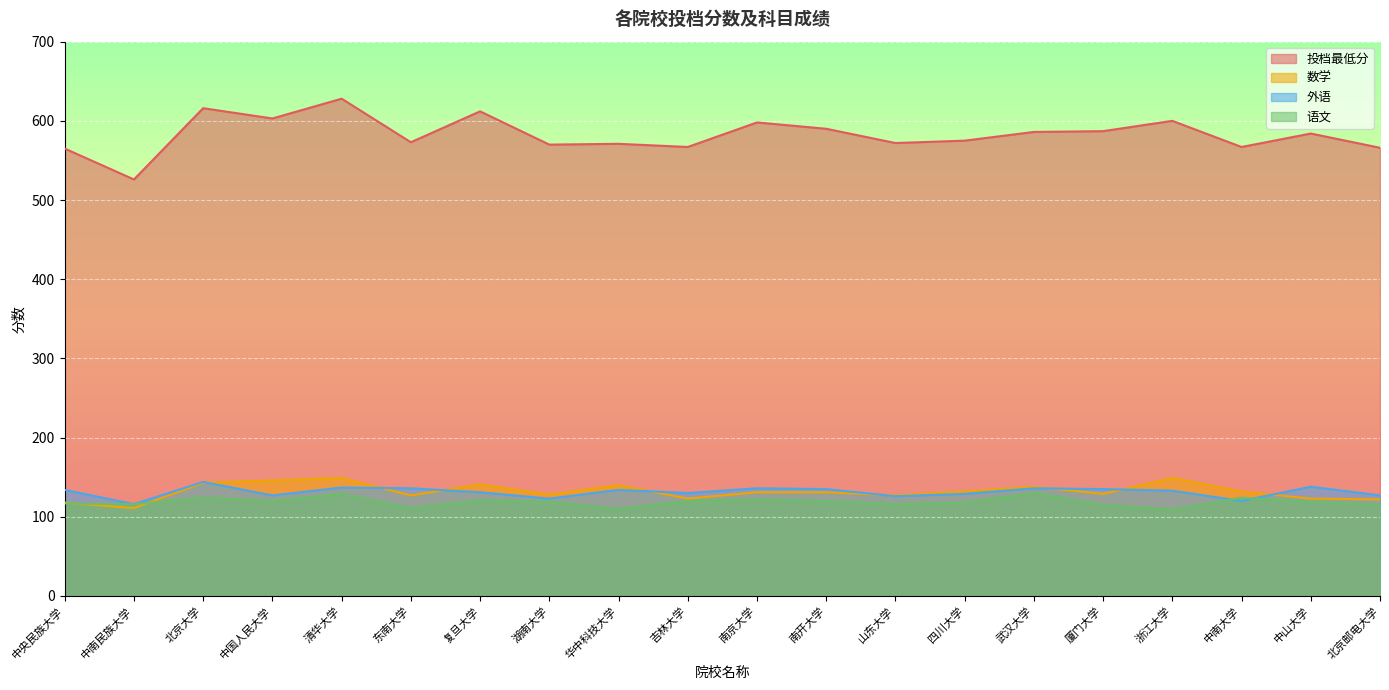

At which label does 外语 first exceed 134?

北京大学